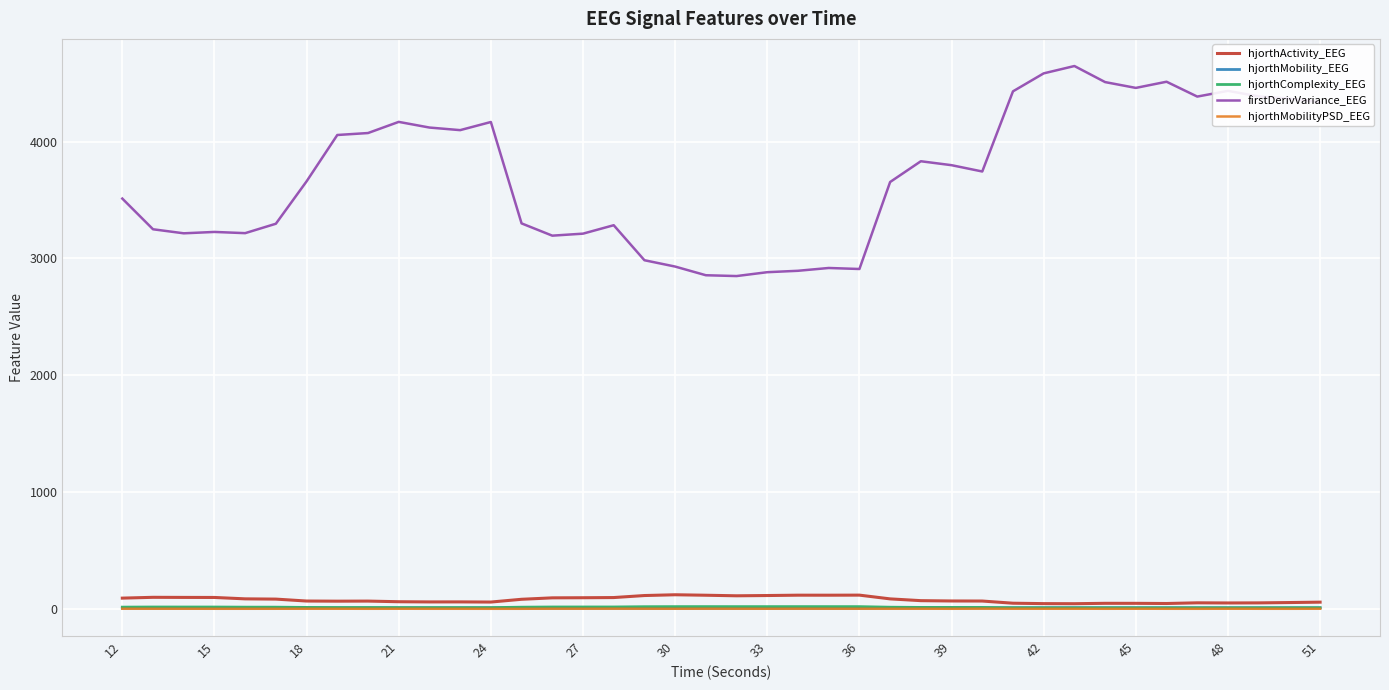

Which series has the largest total across all categories?

firstDerivVariance_EEG